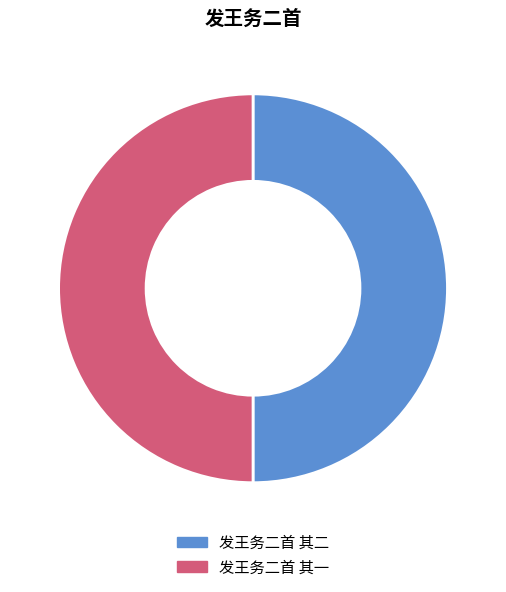

Approximately how many times larger is the value at 发王务二首 其二 compared to 发王务二首 其一?

1.0